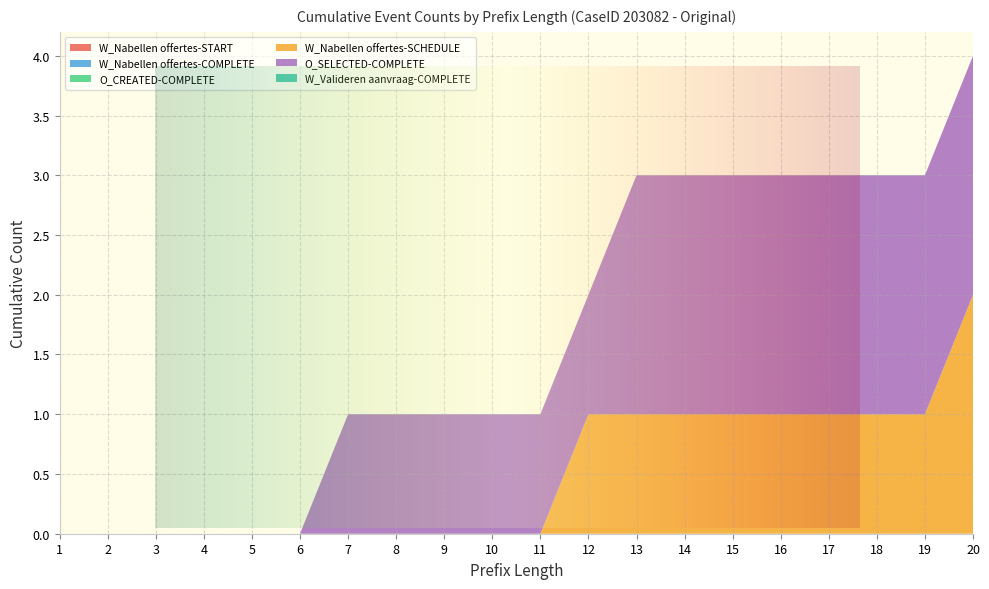

Reading right to left, transcribe all the data shown in this chart.

W_Nabellen offertes-START: 20=0	19=0	18=0	17=0	16=0	15=0	14=0	13=0	12=0	11=0	10=0	9=0	8=0	7=0	6=0	5=0	4=0	3=0	2=0	1=0
W_Nabellen offertes-COMPLETE: 20=0	19=0	18=0	17=0	16=0	15=0	14=0	13=0	12=0	11=0	10=0	9=0	8=0	7=0	6=0	5=0	4=0	3=0	2=0	1=0
O_CREATED-COMPLETE: 20=0	19=0	18=0	17=0	16=0	15=0	14=0	13=0	12=0	11=0	10=0	9=0	8=0	7=0	6=0	5=0	4=0	3=0	2=0	1=0
W_Nabellen offertes-SCHEDULE: 20=2	19=1	18=1	17=1	16=1	15=1	14=1	13=1	12=1	11=0	10=0	9=0	8=0	7=0	6=0	5=0	4=0	3=0	2=0	1=0
O_SELECTED-COMPLETE: 20=2	19=2	18=2	17=2	16=2	15=2	14=2	13=2	12=1	11=1	10=1	9=1	8=1	7=1	6=0	5=0	4=0	3=0	2=0	1=0
W_Valideren aanvraag-COMPLETE: 20=0	19=0	18=0	17=0	16=0	15=0	14=0	13=0	12=0	11=0	10=0	9=0	8=0	7=0	6=0	5=0	4=0	3=0	2=0	1=0